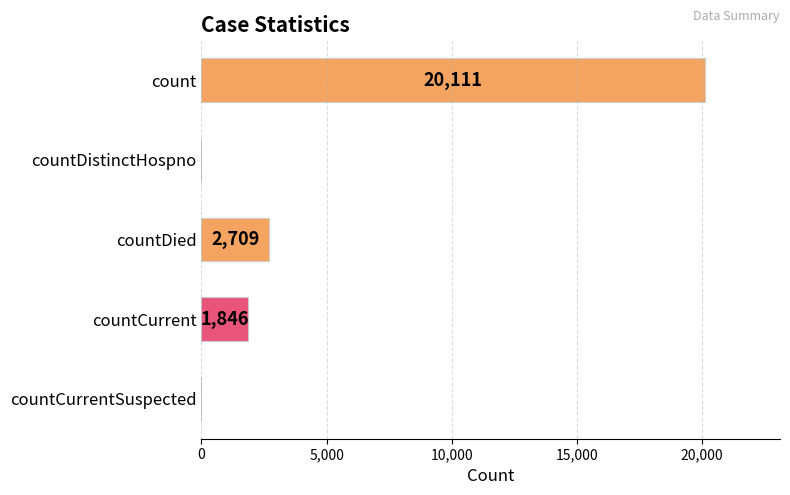

What is the maximum value shown in the chart?

20111